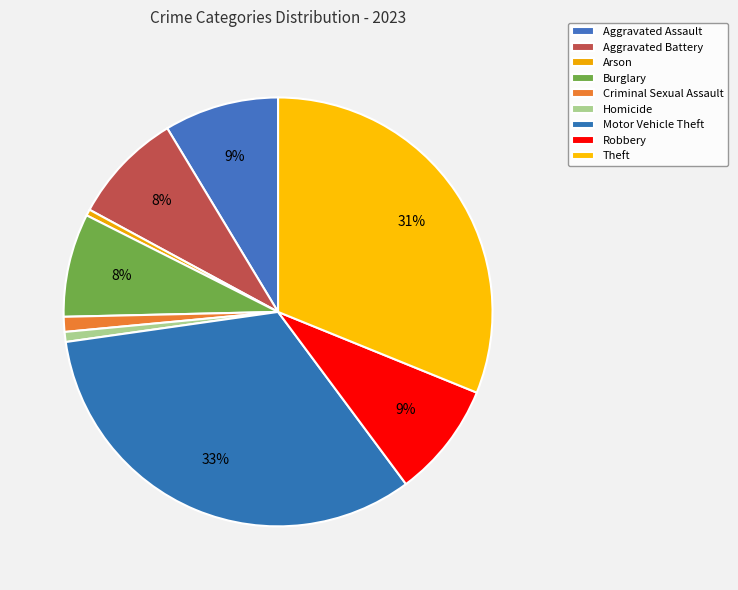

Combined, what portion of the pie is Motor Vehicle Theft and Robbery?

41.6%